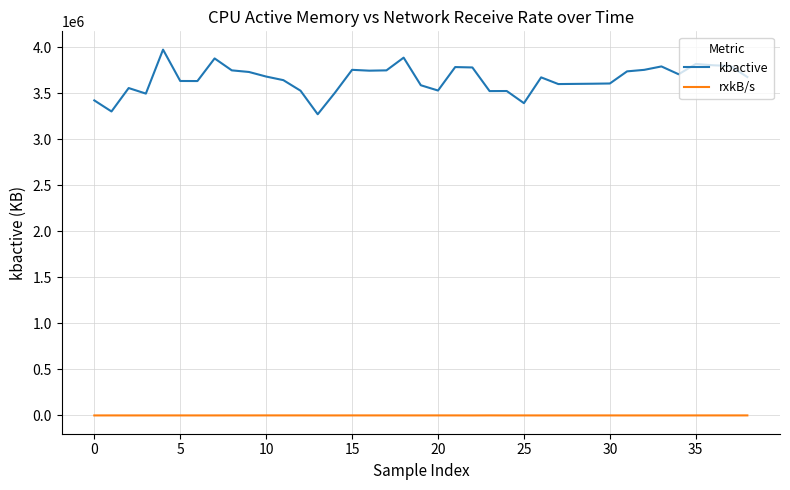

List the series in order of their overall mean, highest first.

kbactive, rxkB/s